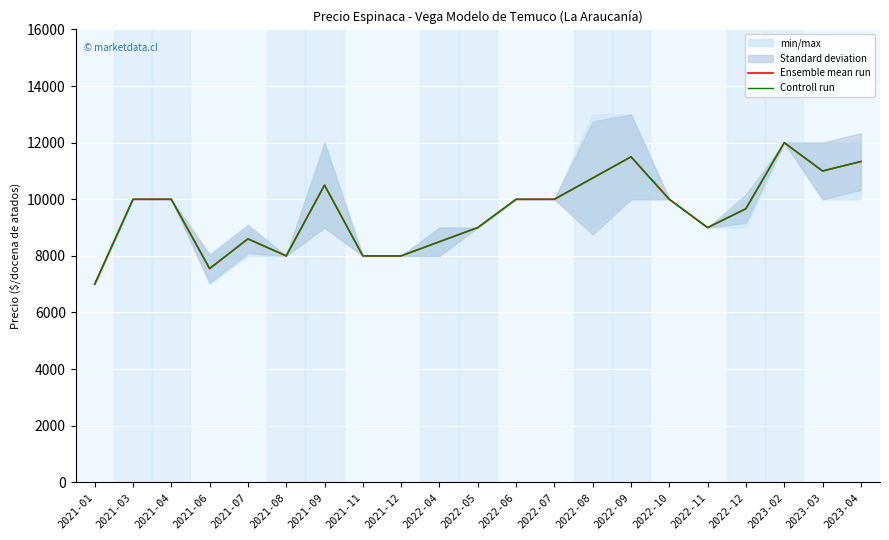

What is the average value of the Ensemble mean run series?

9543